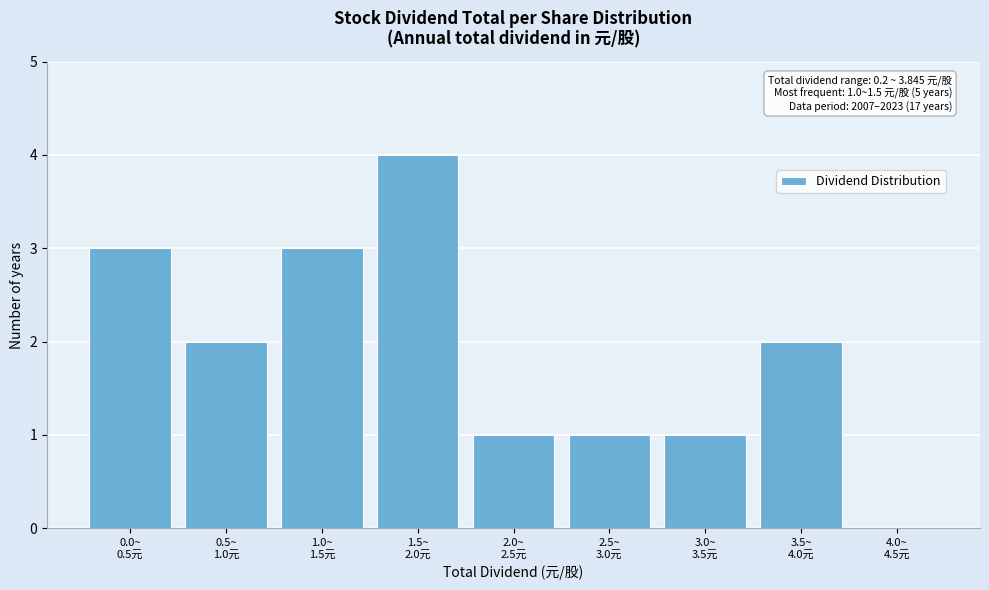

What is the greatest value displayed?

4